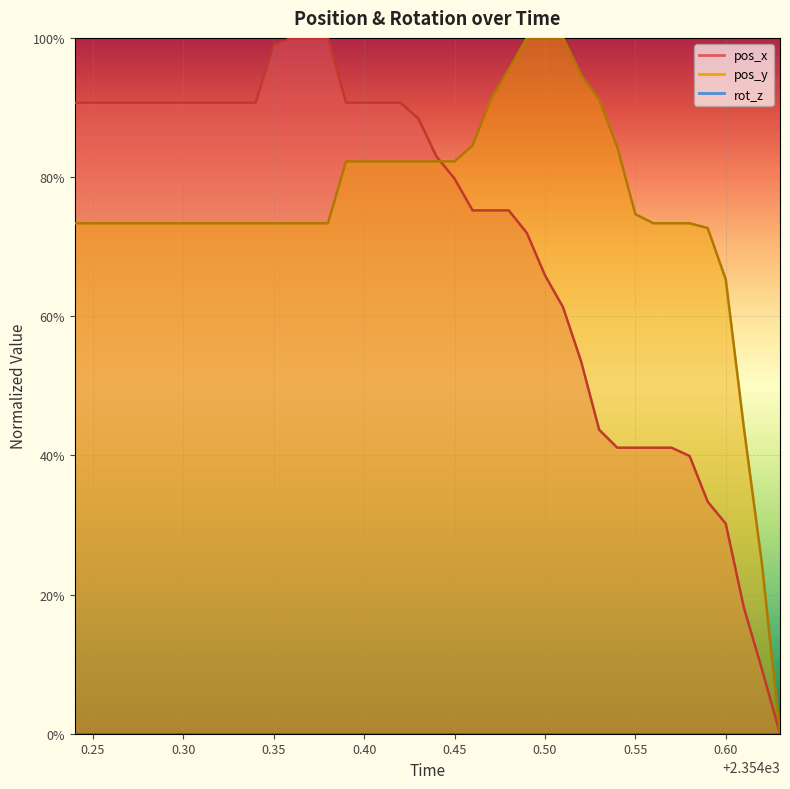

How many values in pos_y are above zero?

39